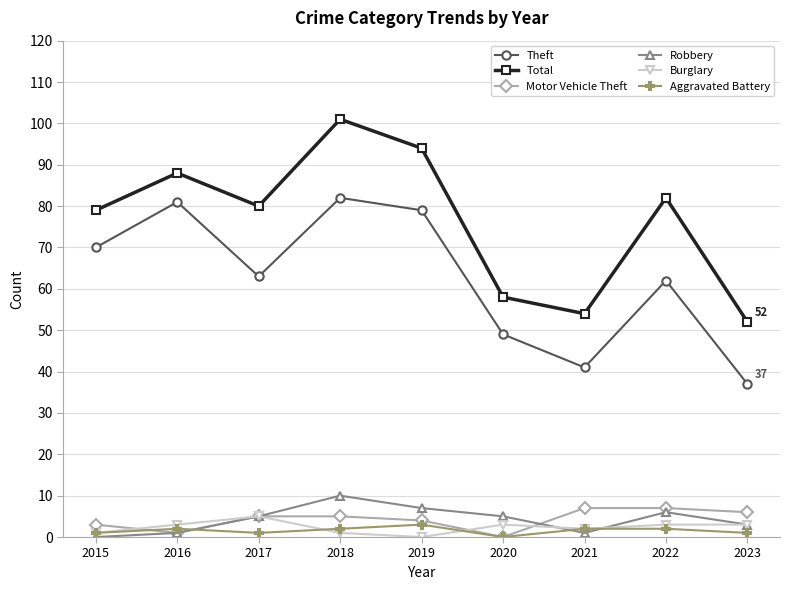

Does the chart have visible grid lines?

Yes